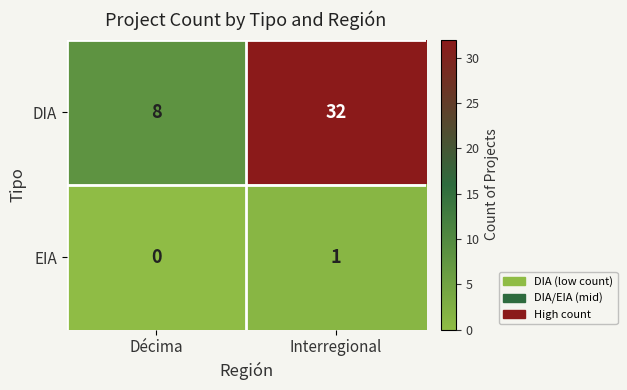

Reading right to left, list all the values displayed in this chart.

DIA: 32	8
EIA: 1	0